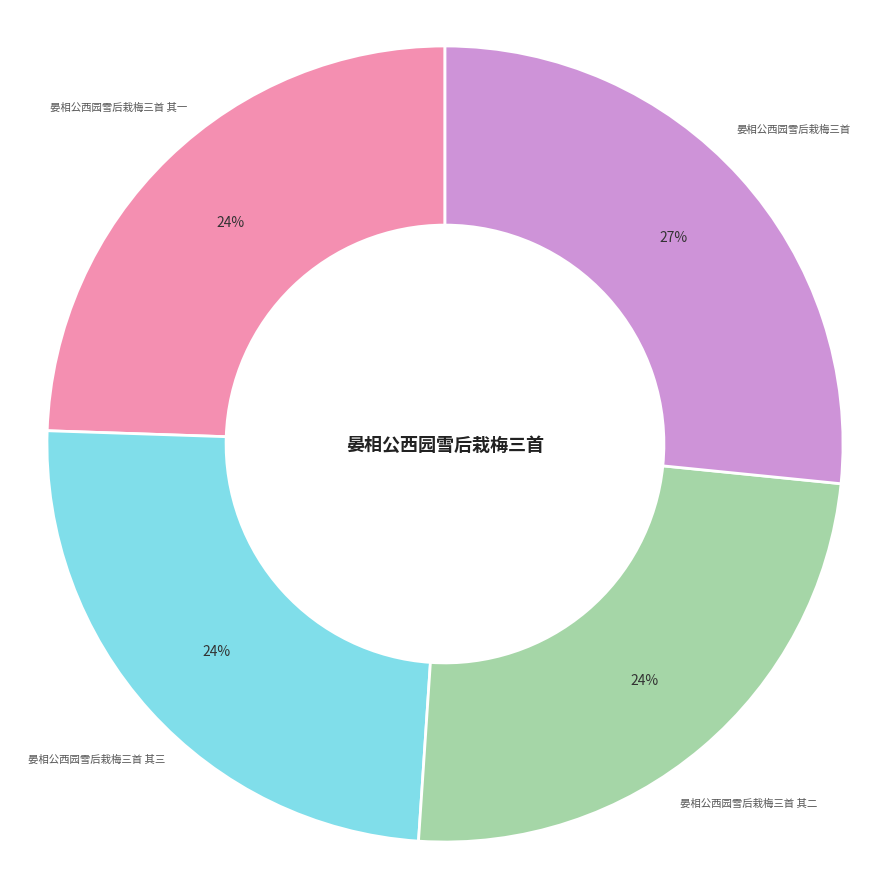

Between 晏相公西园雪后栽梅三首 其二 and 晏相公西园雪后栽梅三首, which is larger?

晏相公西园雪后栽梅三首